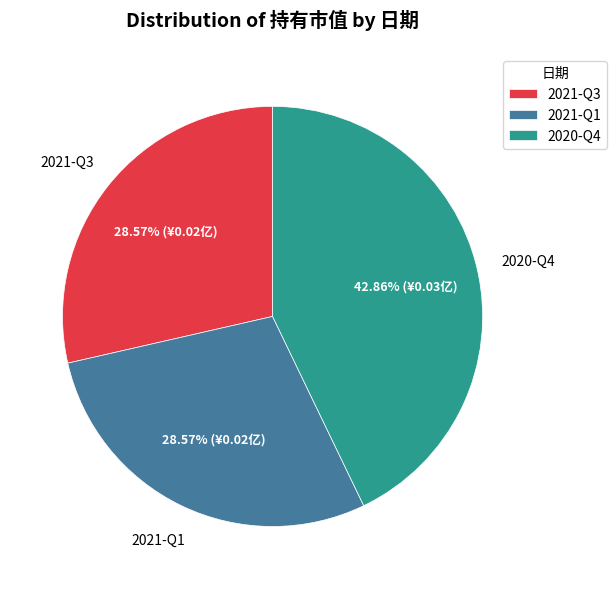

What percentage is NOT represented by 2021-Q3?

71.4%